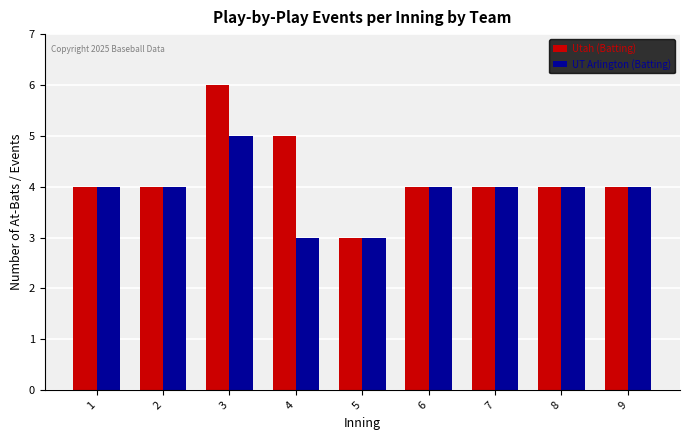

What is the greatest value displayed?

6